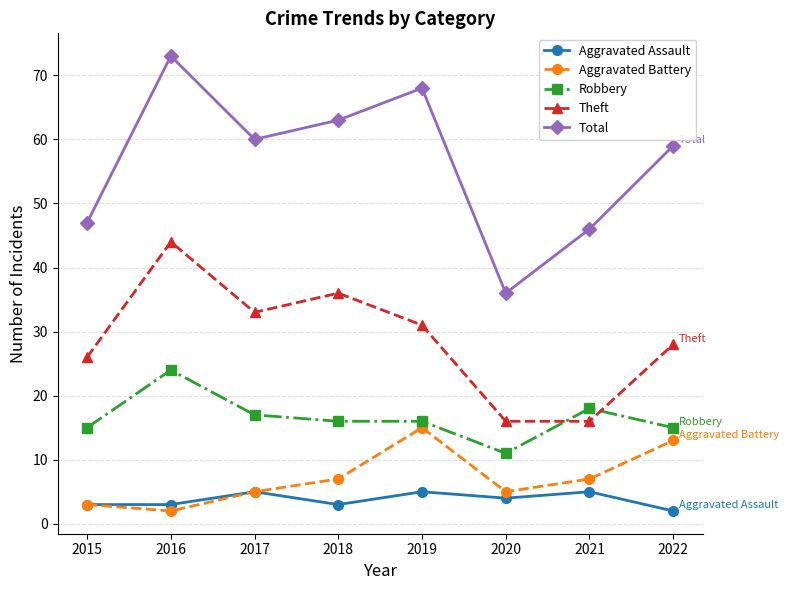

Reading left to right, list all the values displayed in this chart.

Aggravated Assault: 2015=3	2016=3	2017=5	2018=3	2019=5	2020=4	2021=5	2022=2
Aggravated Battery: 2015=3	2016=2	2017=5	2018=7	2019=15	2020=5	2021=7	2022=13
Robbery: 2015=15	2016=24	2017=17	2018=16	2019=16	2020=11	2021=18	2022=15
Theft: 2015=26	2016=44	2017=33	2018=36	2019=31	2020=16	2021=16	2022=28
Total: 2015=47	2016=73	2017=60	2018=63	2019=68	2020=36	2021=46	2022=59